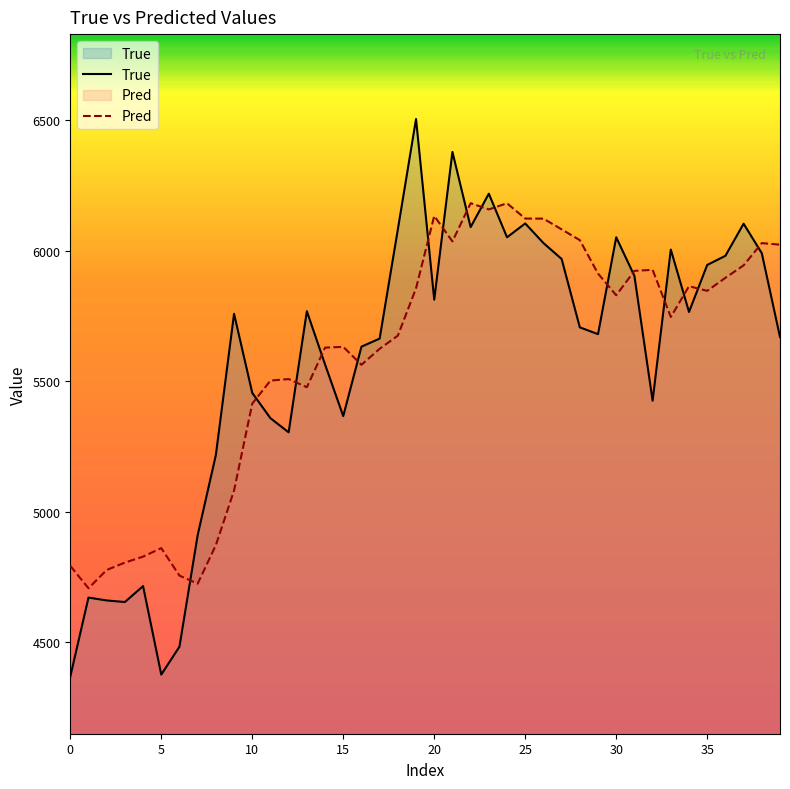

Rank the series at 11 from highest to lowest value.

Pred, True